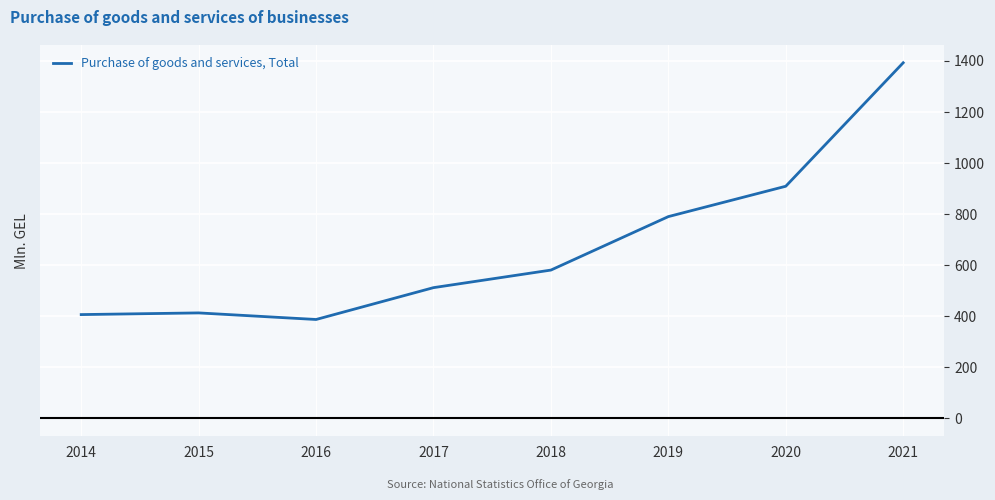

At which category does the data reach its first local peak?

2015